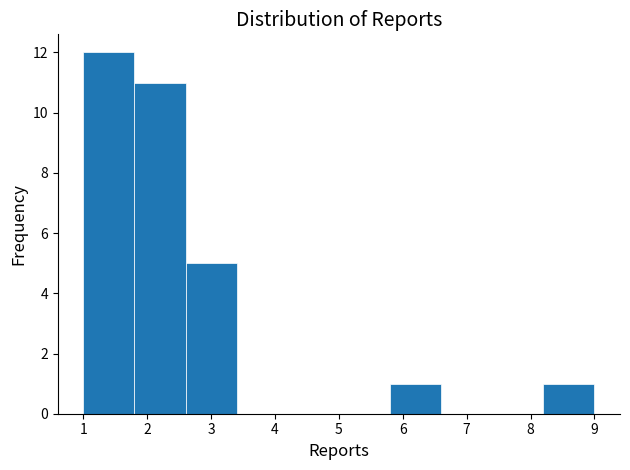

Over which range of the x-axis is the bar tallest?

1.0 to 1.8